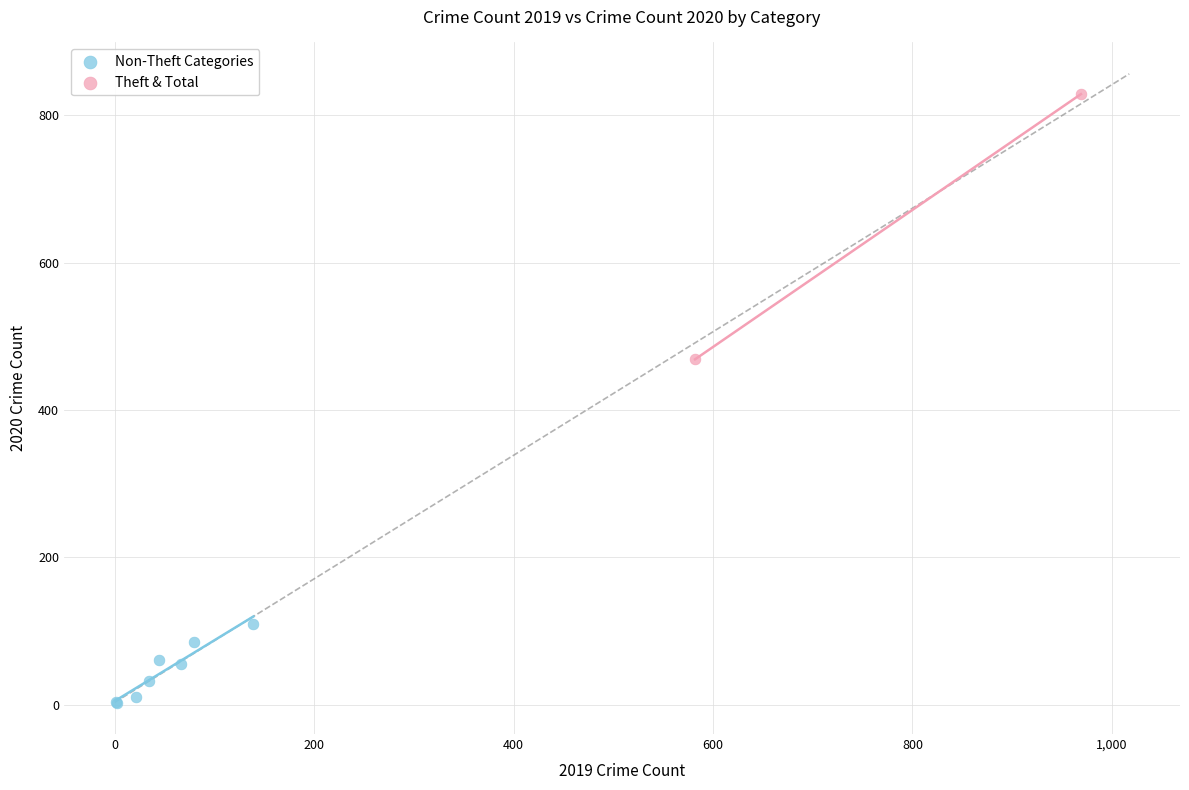

What are all the series names shown in the legend?

Non-Theft Categories, Theft & Total